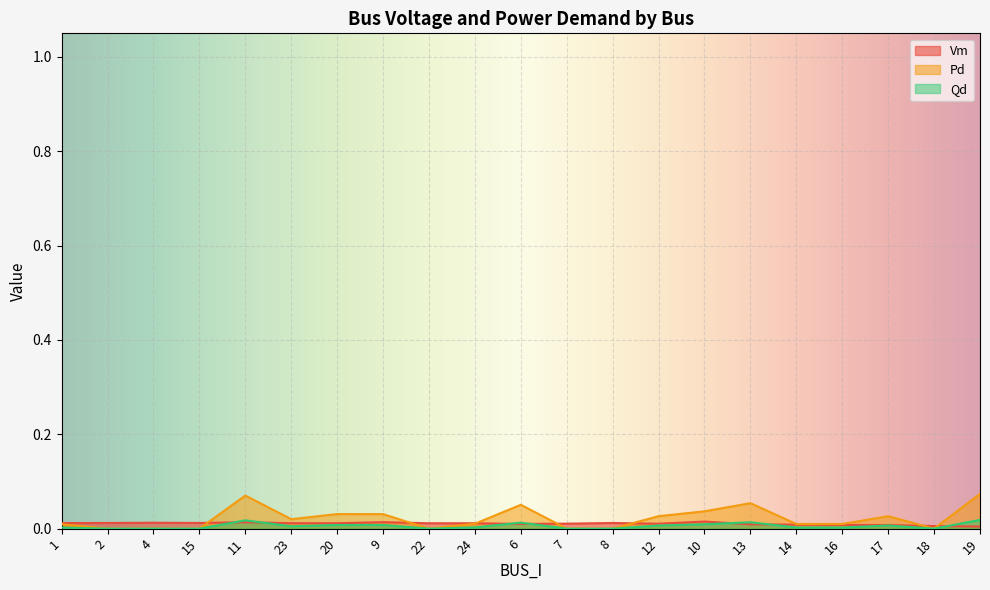

Which series has the largest range (max minus min)?

Pd